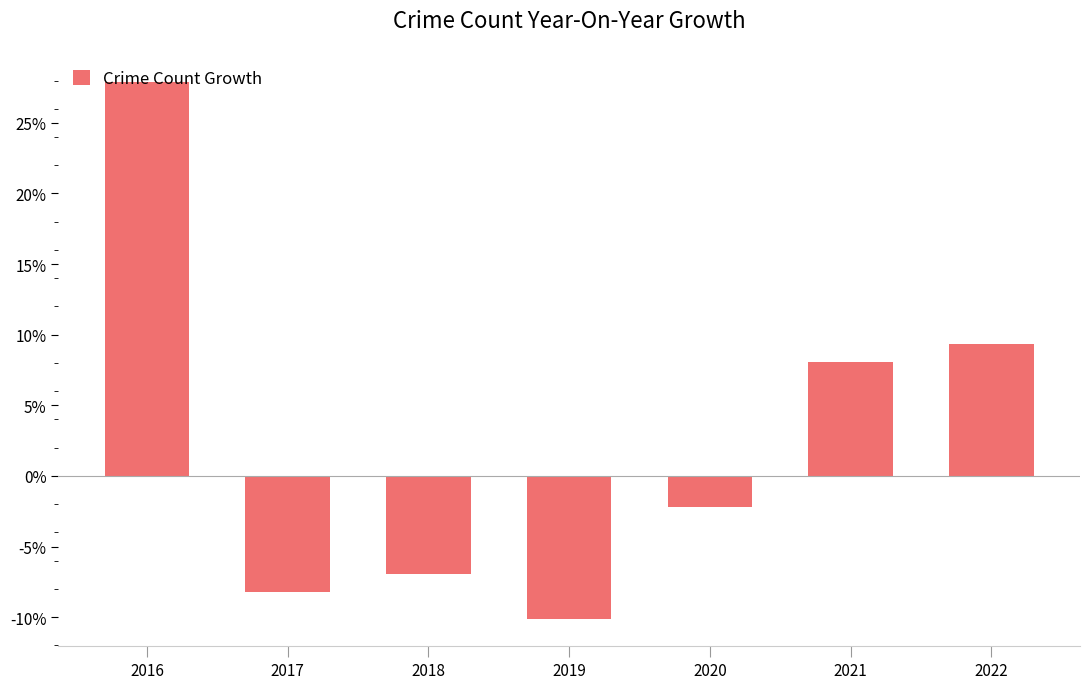

What is the maximum value shown in the chart?

27.9